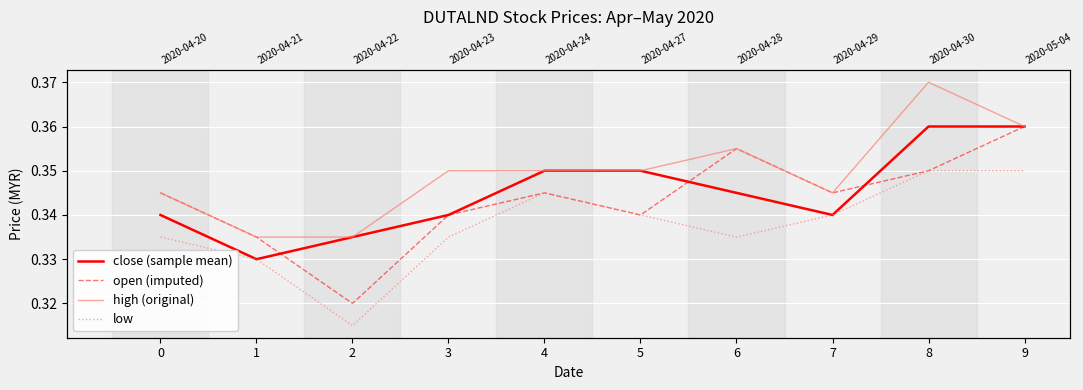

What is the smallest value displayed?

0.3